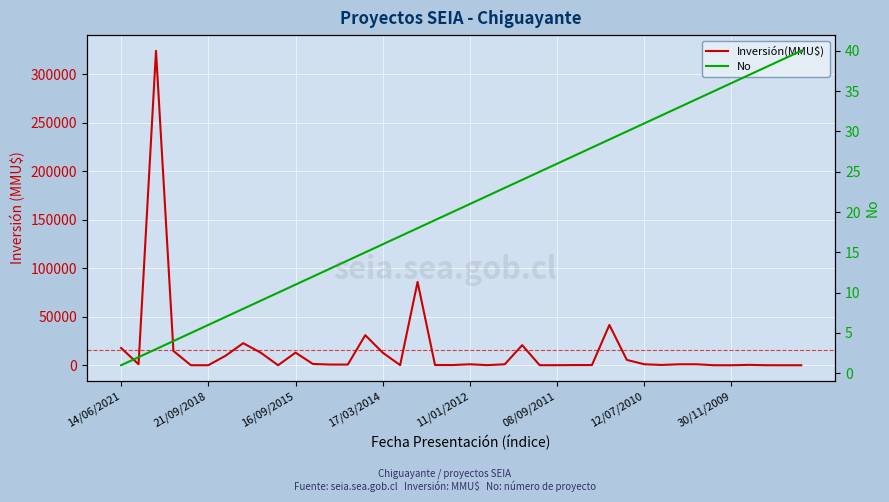

Rank the series at 26 from lowest to highest value.

No, Inversión(MMU$)